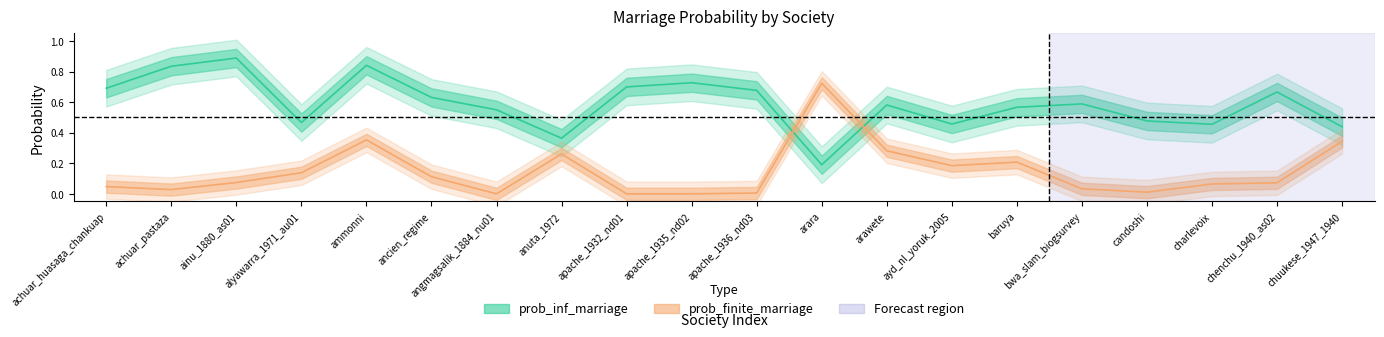

How many intersections are there between prob_finite_marriage and prob_inf_marriage?

2